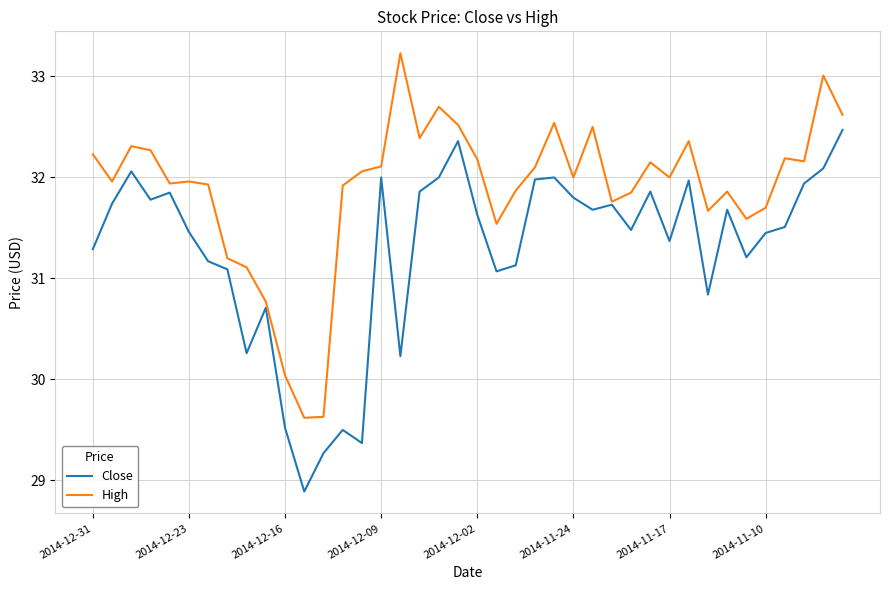

What is the minimum value shown in the chart?

28.9